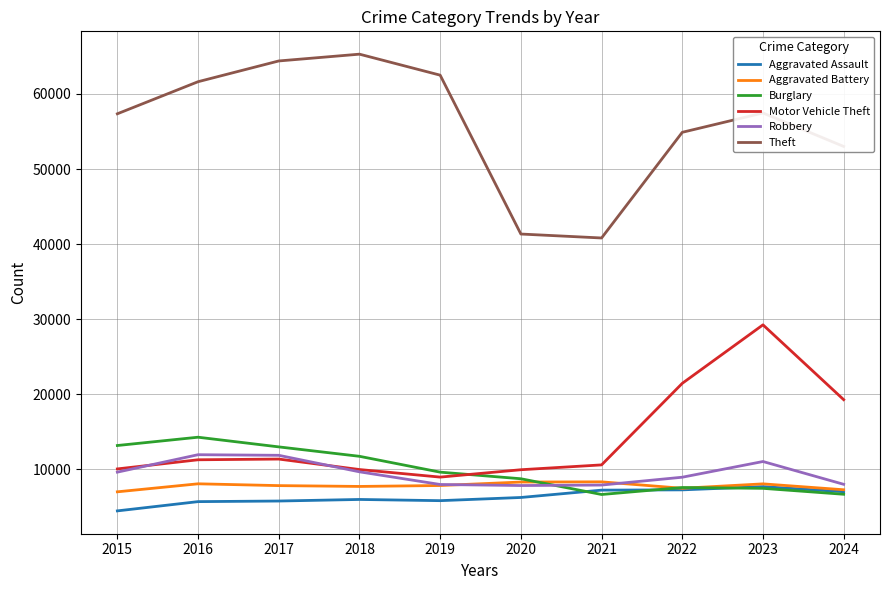

True or false: Theft and Motor Vehicle Theft intersect in this chart.

False